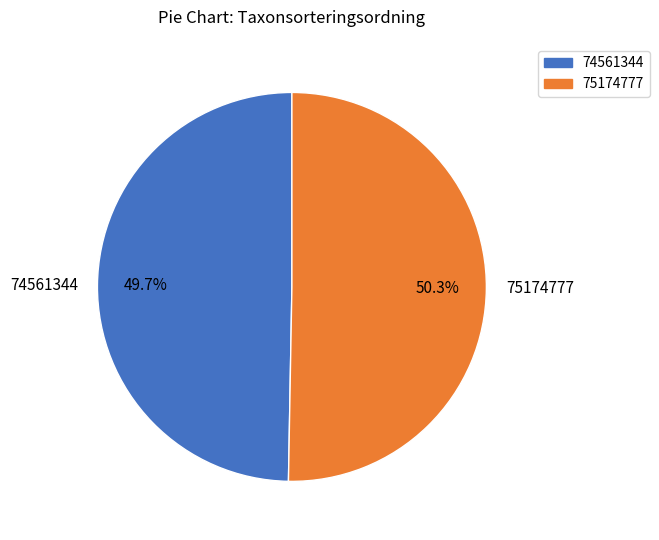

To the nearest percent, what percentage of the pie is 74561344?

50%